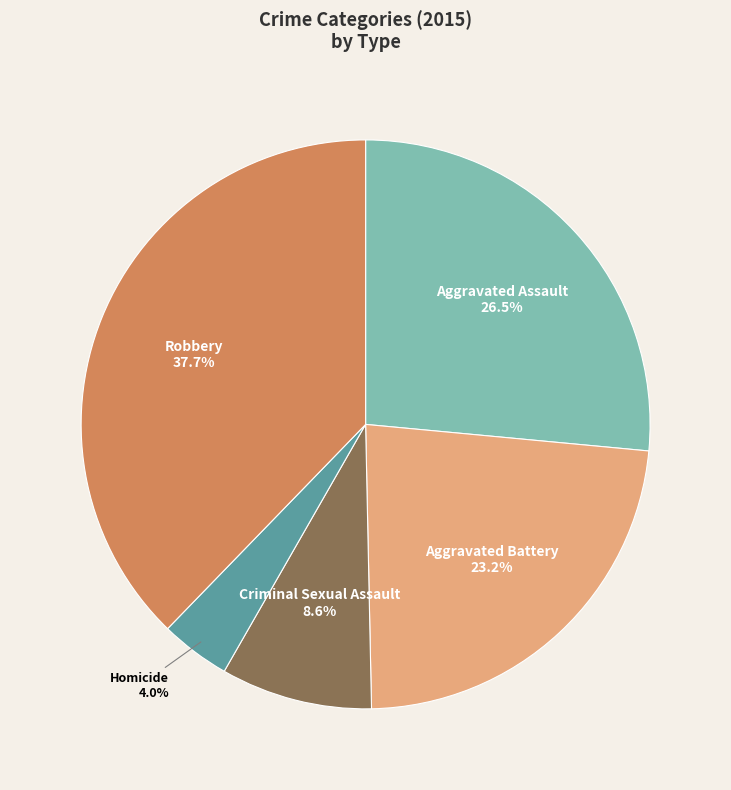

To the nearest percent, what is the combined percentage of Aggravated Battery and Robbery?

61%